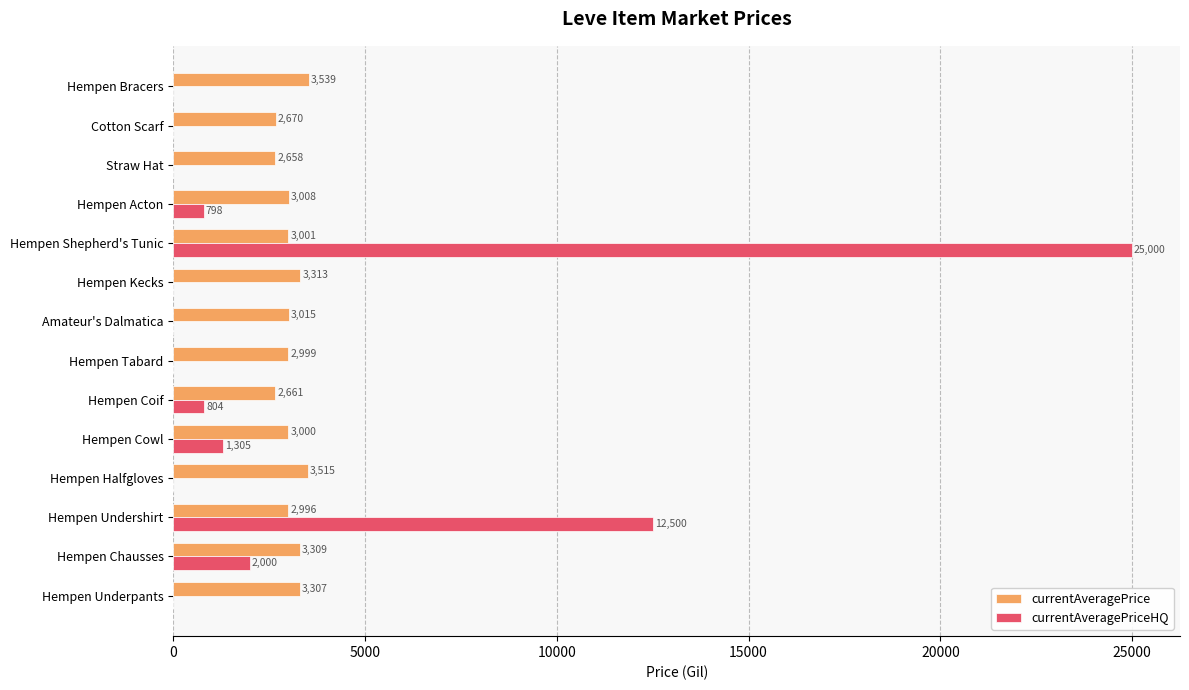

What is the total value across all series at Hempen Halfgloves?

3515.0